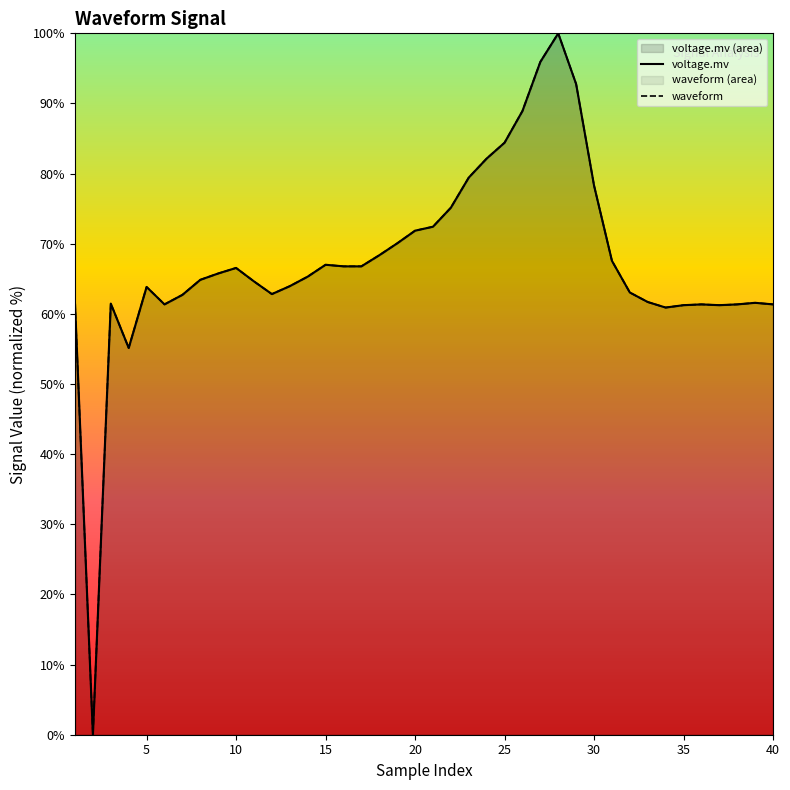

Rank the series by their maximum value, from highest to lowest.

voltage.mv, waveform